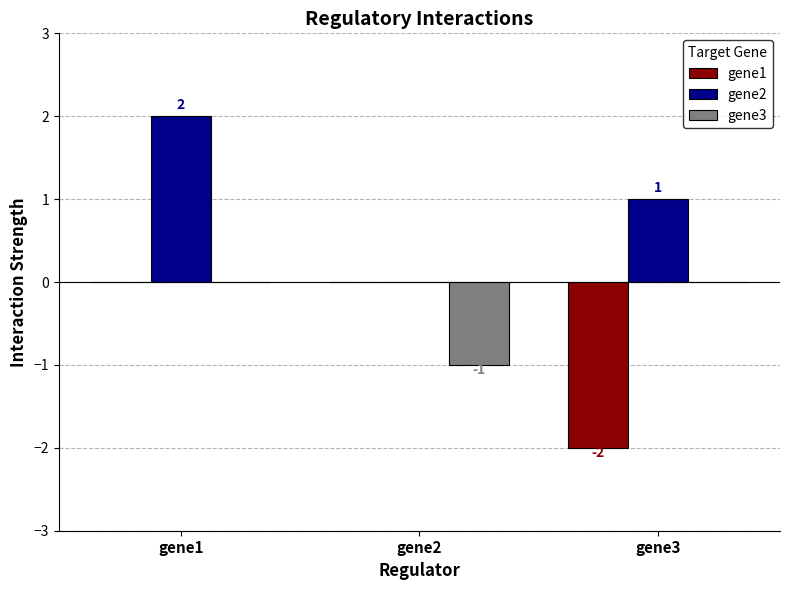

The gene2 series shows 1 at gene3. True or false?

True